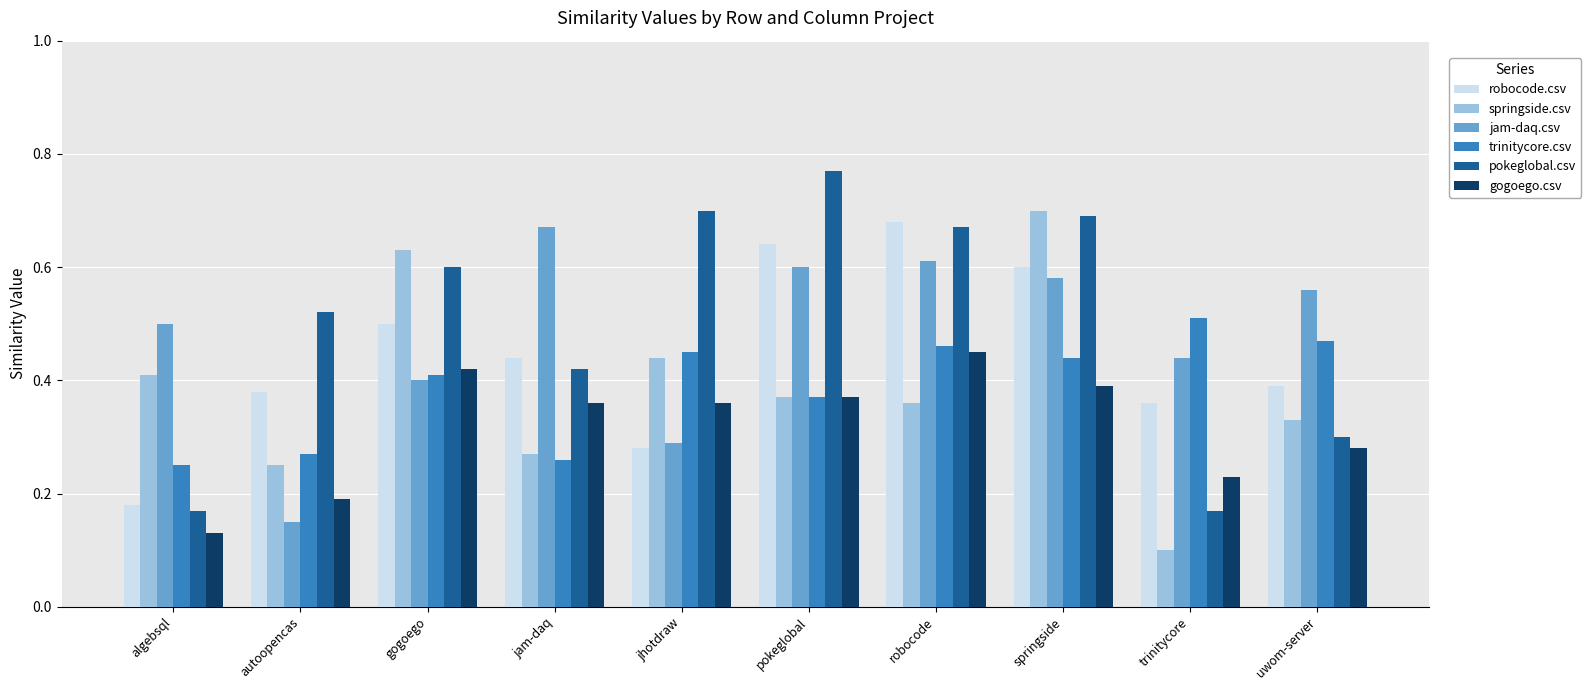

At how many categories does at least one series exceed 0?

10